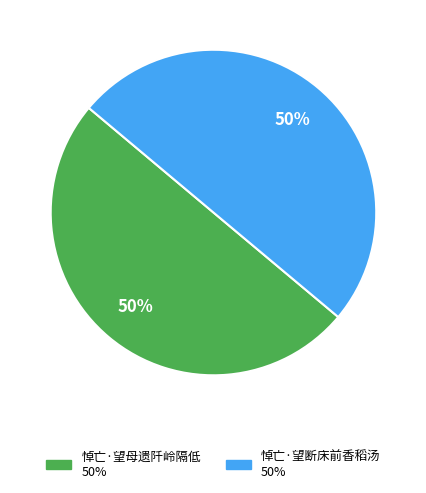

Do 悼亡·望断床前香稻汤 and 悼亡·望母遗阡岭隔低 together represent more than half of the pie?

Yes